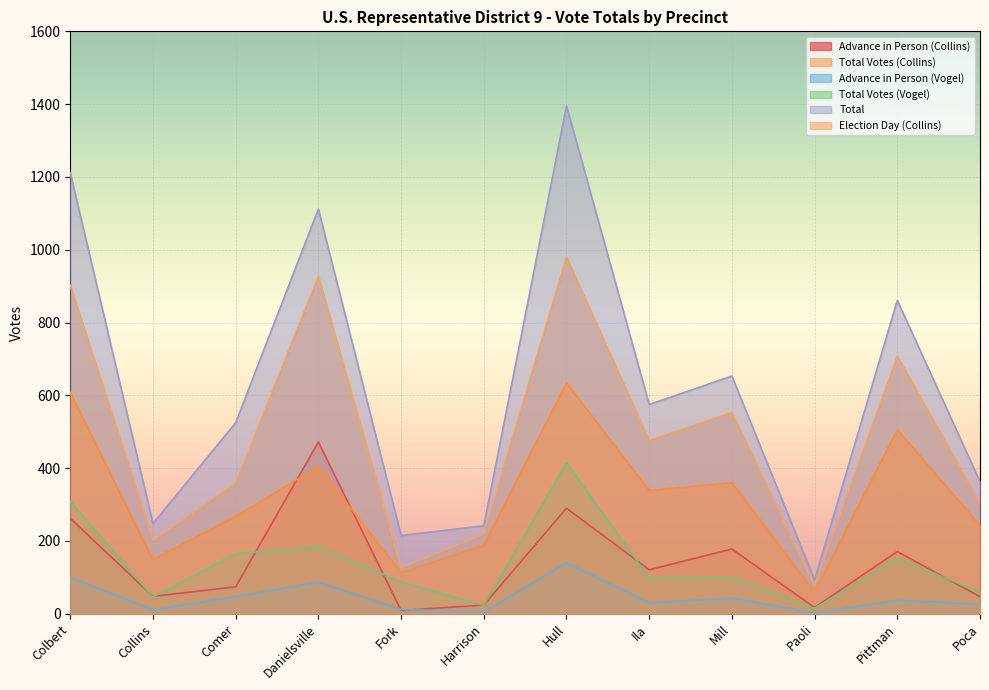

What is the label of the 7th point from the right?

Harrison